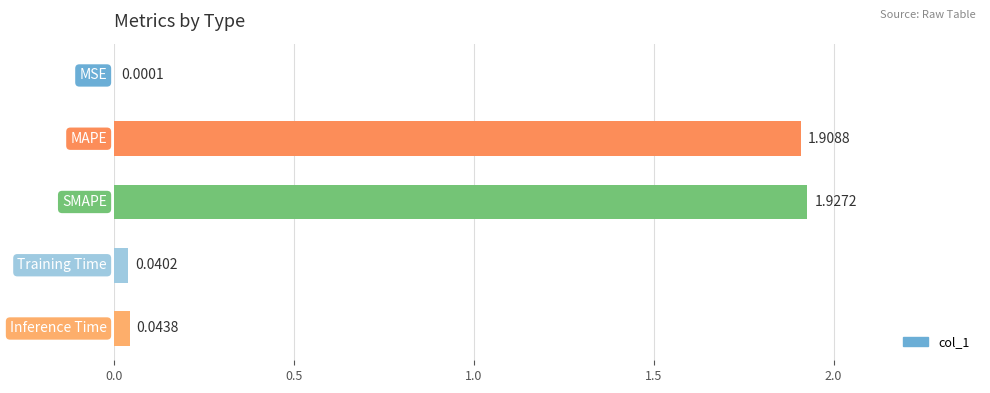

What is the sum of all values?

3.9